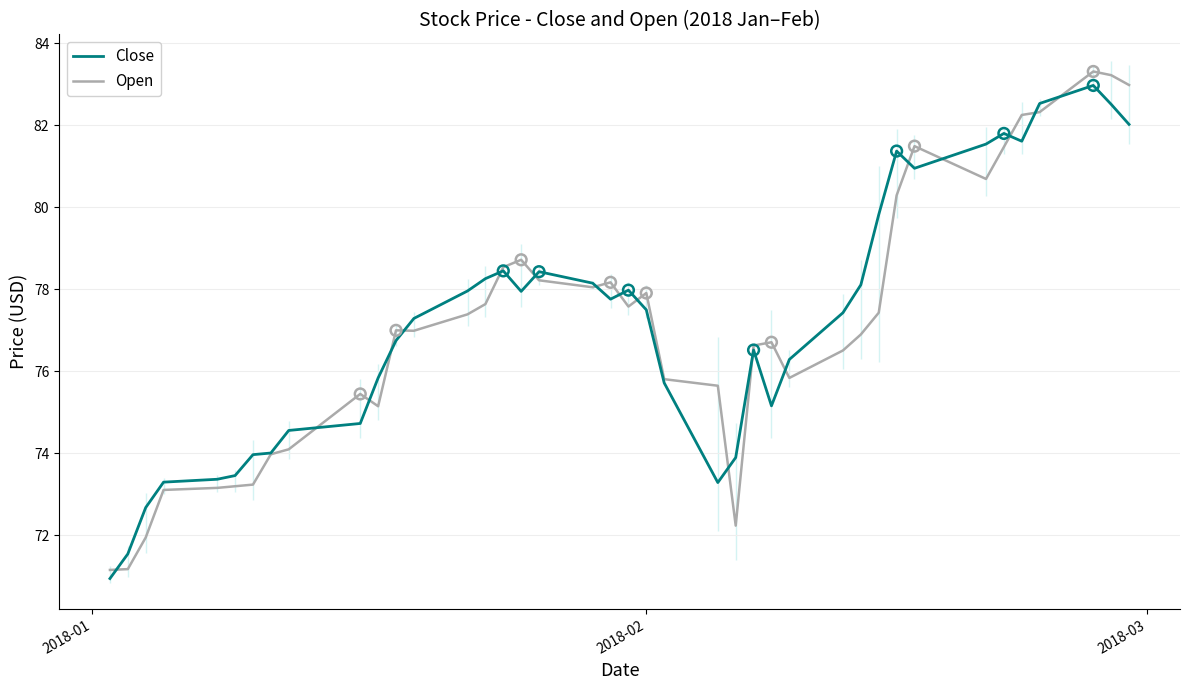

Which series contains the highest Y value?

Open